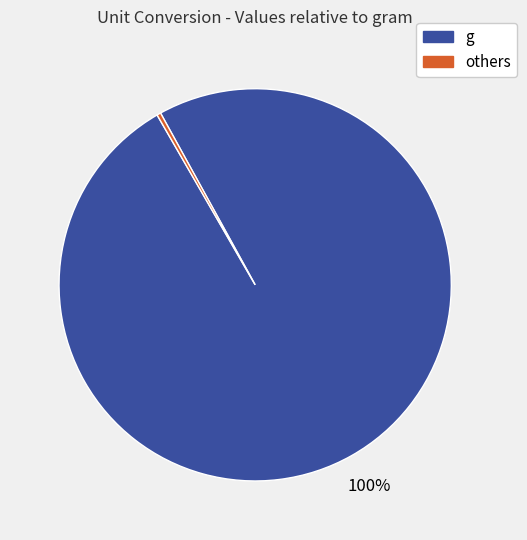

Is there a majority slice in this chart?

Yes